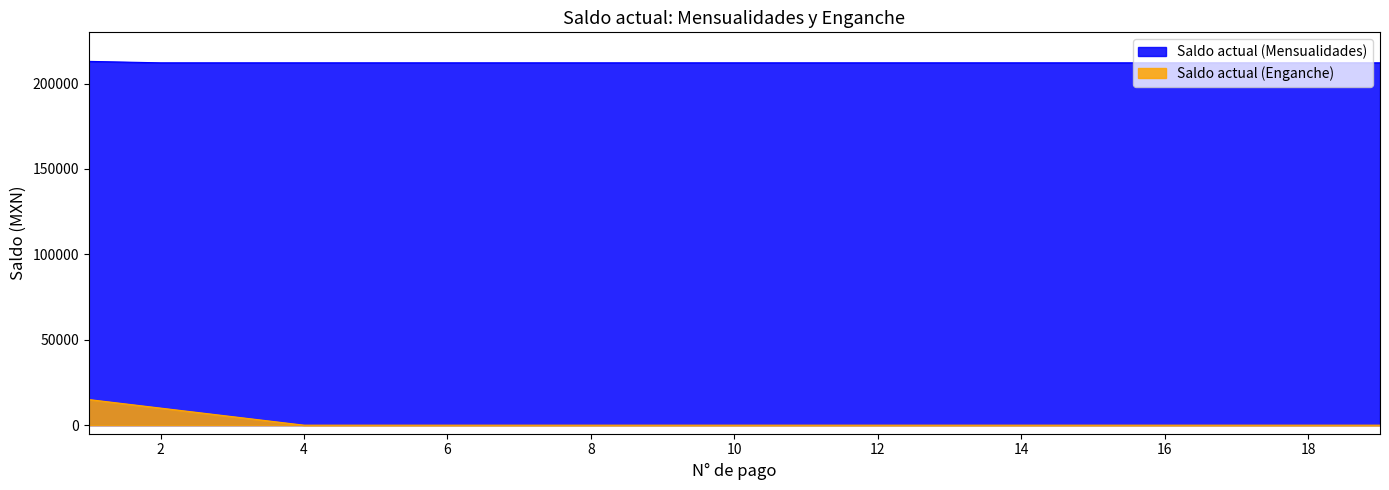

What is the value of the Saldo actual (Mensualidades) point at the 4th from the left?

212150